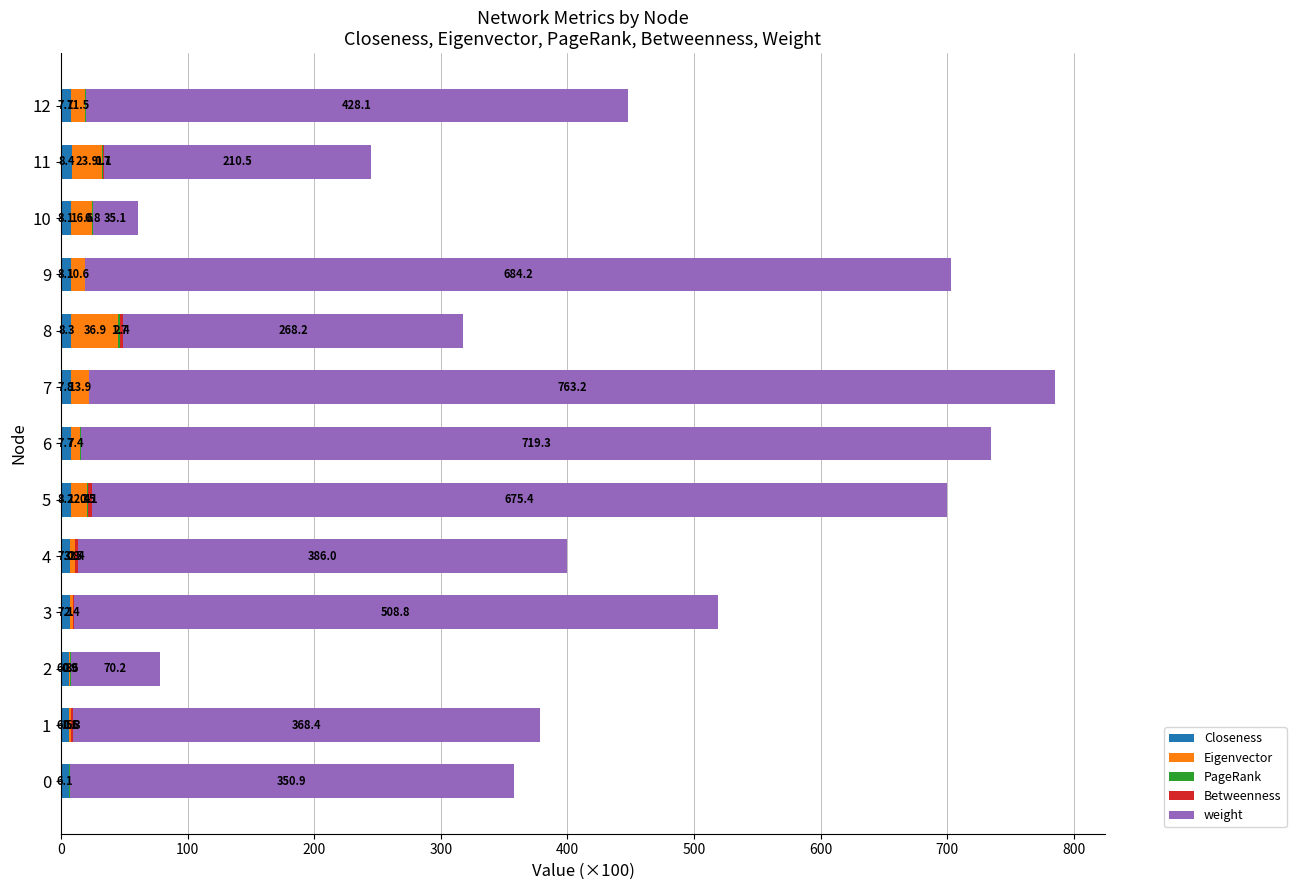

At which category is the sum across all series the highest?

7